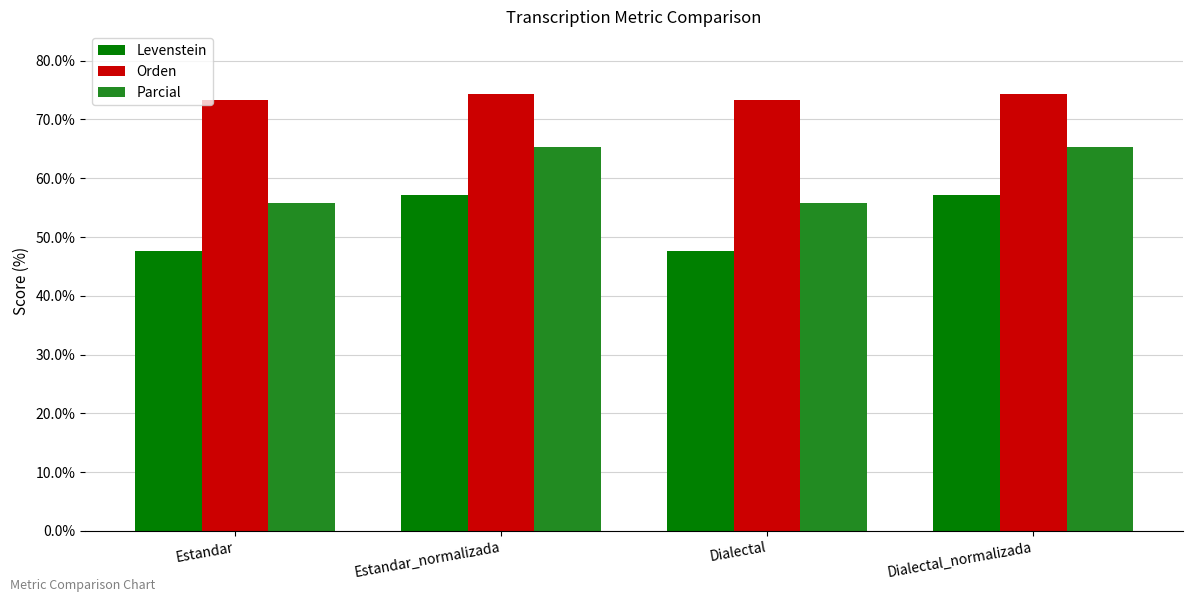

What is the minimum value for Orden?

73.2